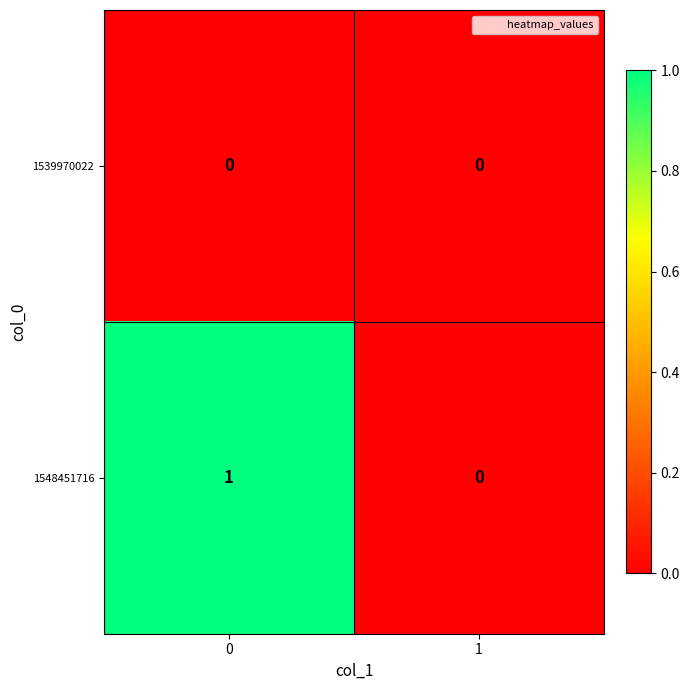

The 1548451716 series shows 1 at 1. True or false?

False